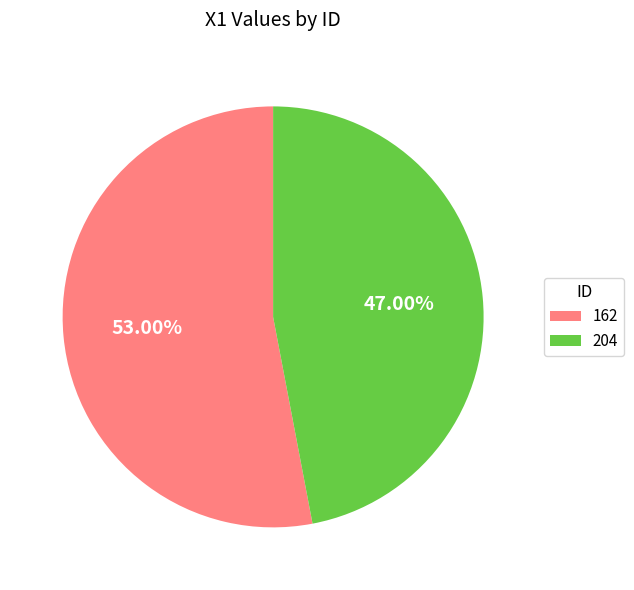

Which slice is the smallest?

204